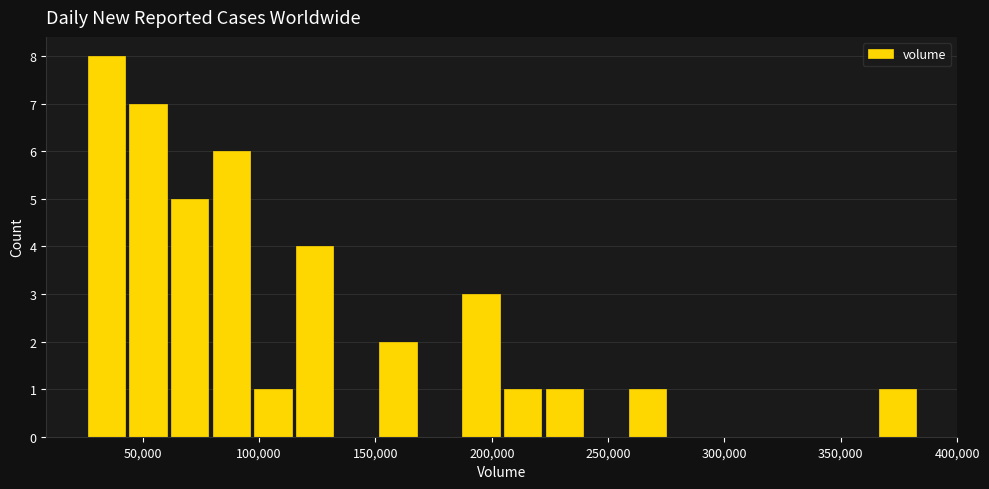

Around what value on the x-axis is the tallest bar? Give the approximate position of its centre, as read against the axis.

35000